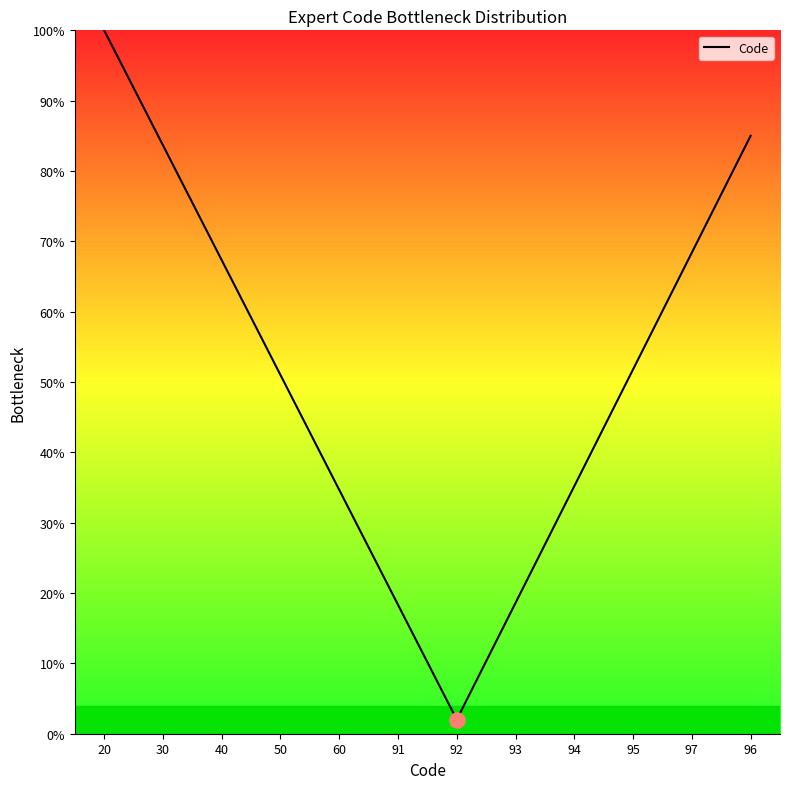

What is the change in value from 30 to 95?

-31.9